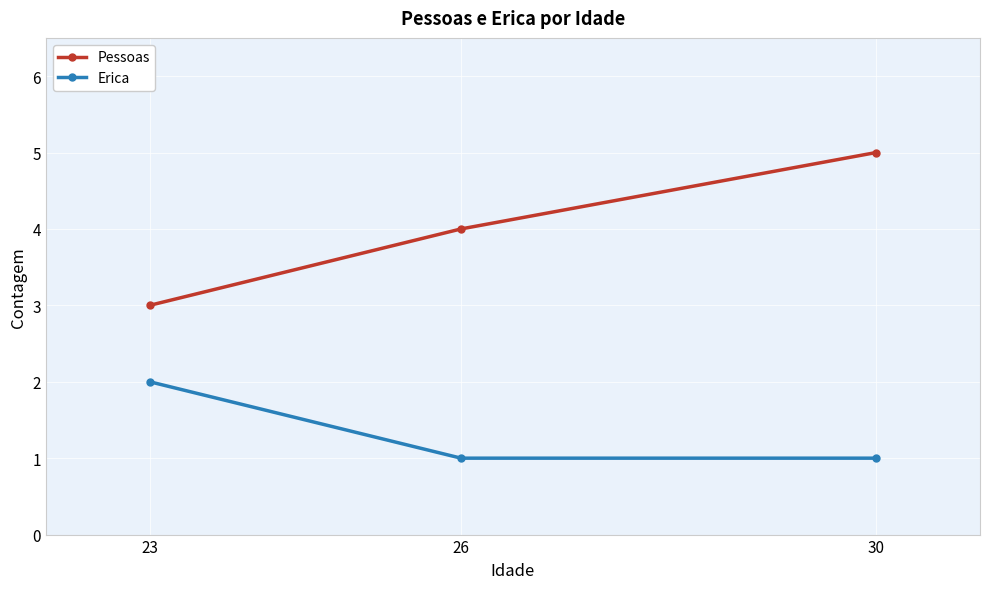

Rank the series at 26 from highest to lowest value.

Pessoas, Erica